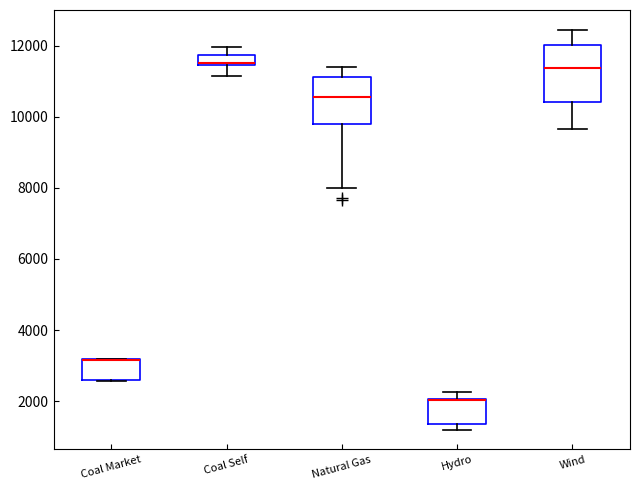

Which box is the tallest, from its lower edge to its upper edge?

Wind